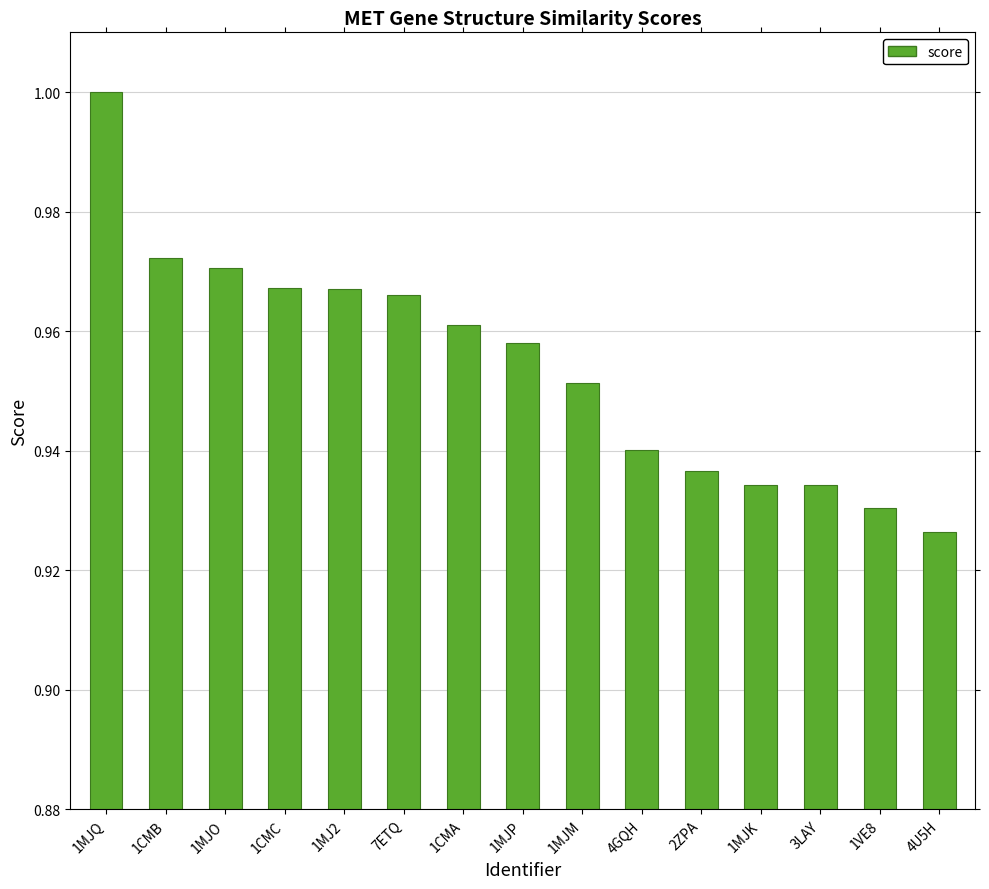

Which label corresponds to the largest value in the chart?

1MJQ